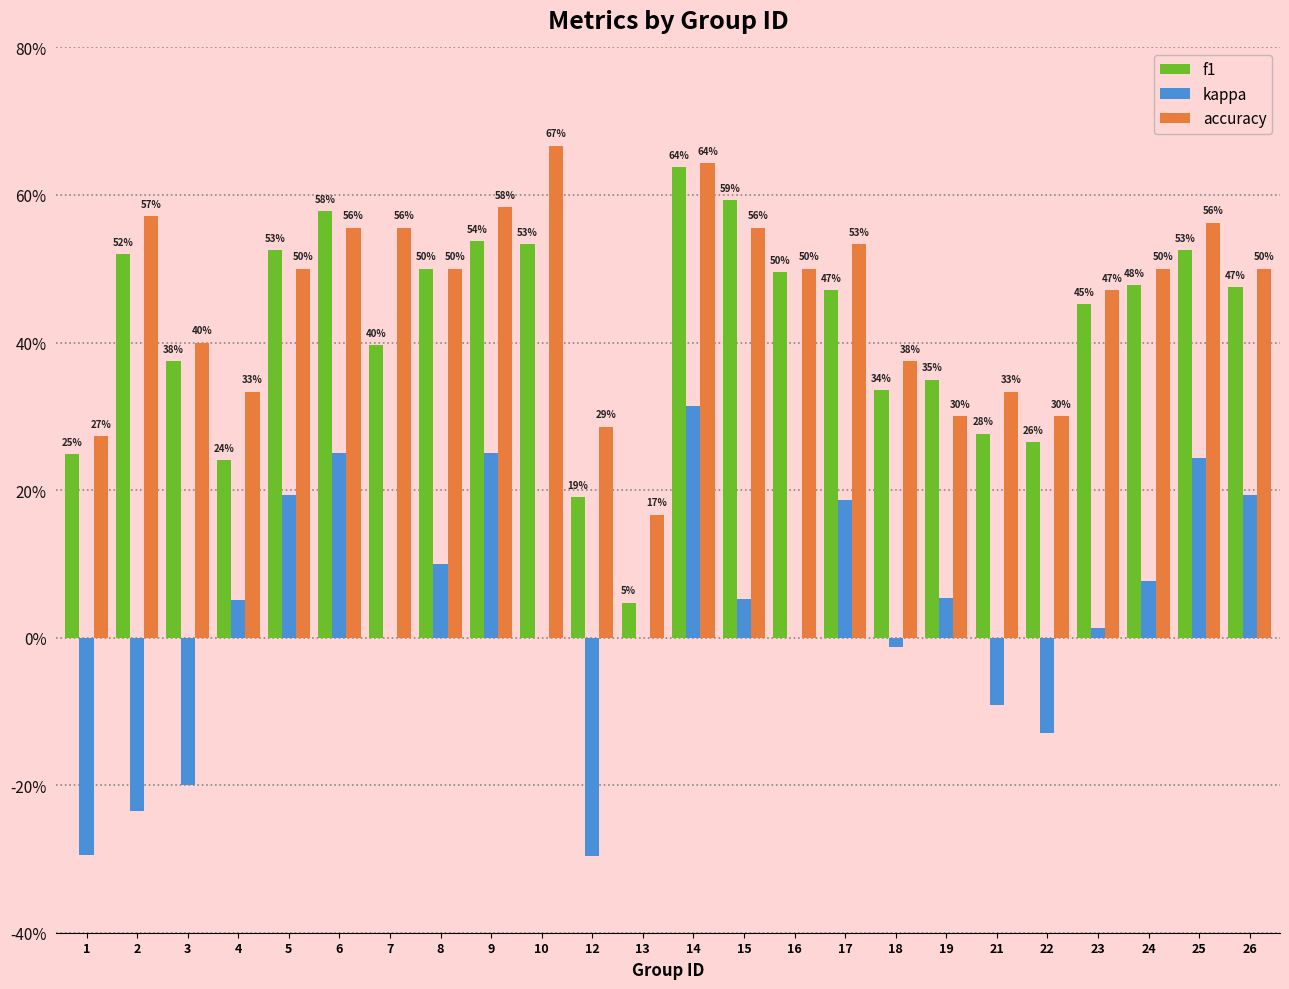

What is the difference between the accuracy values at 10 and 9?

0.1